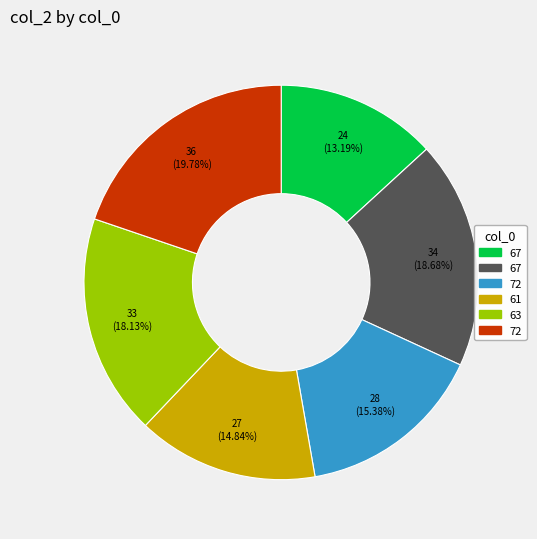

To the nearest percent, what is the difference between the largest and smallest slice percentages?

7%